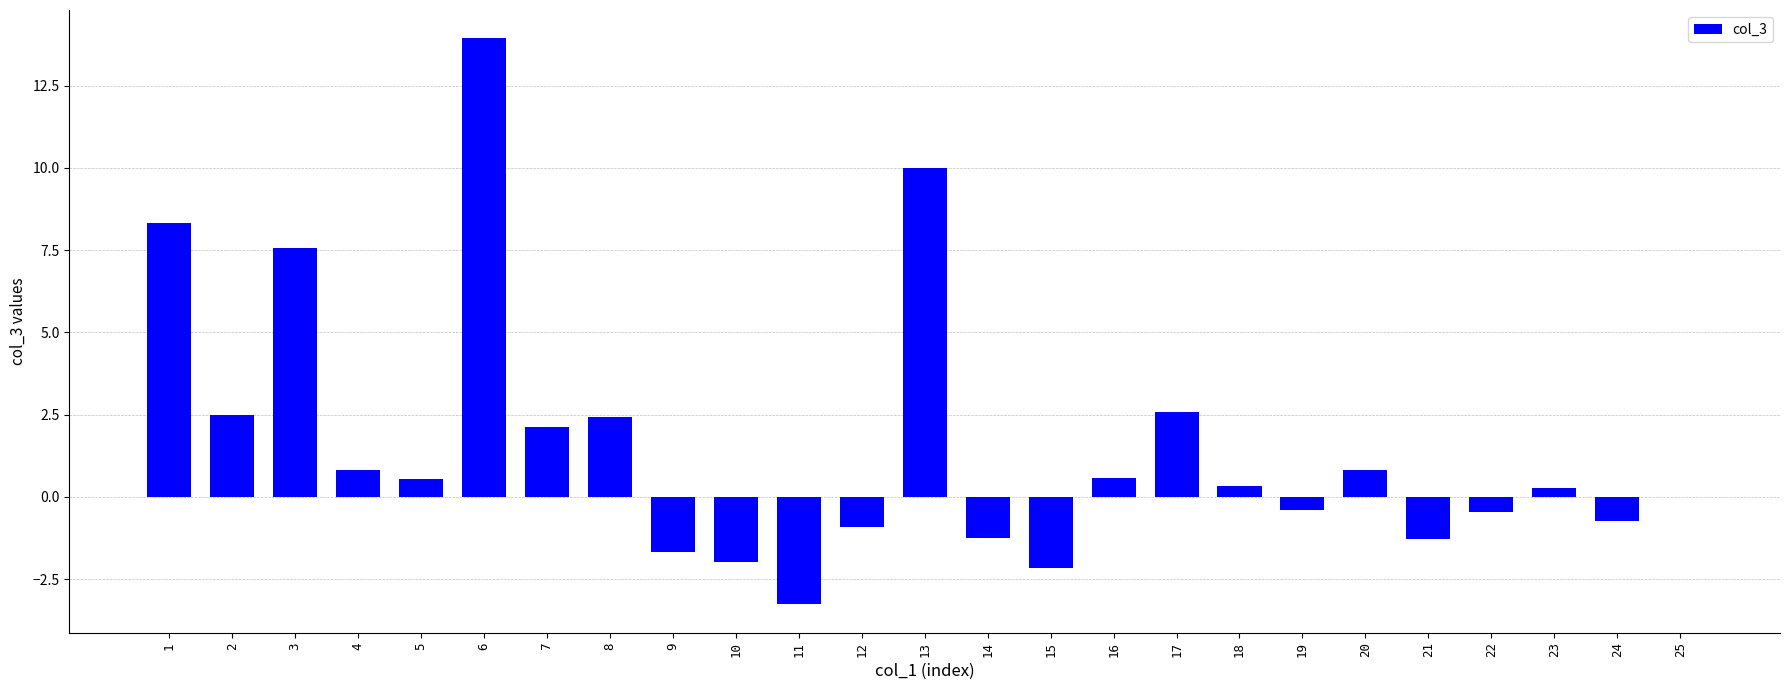

How many categories are shown in the chart?

25